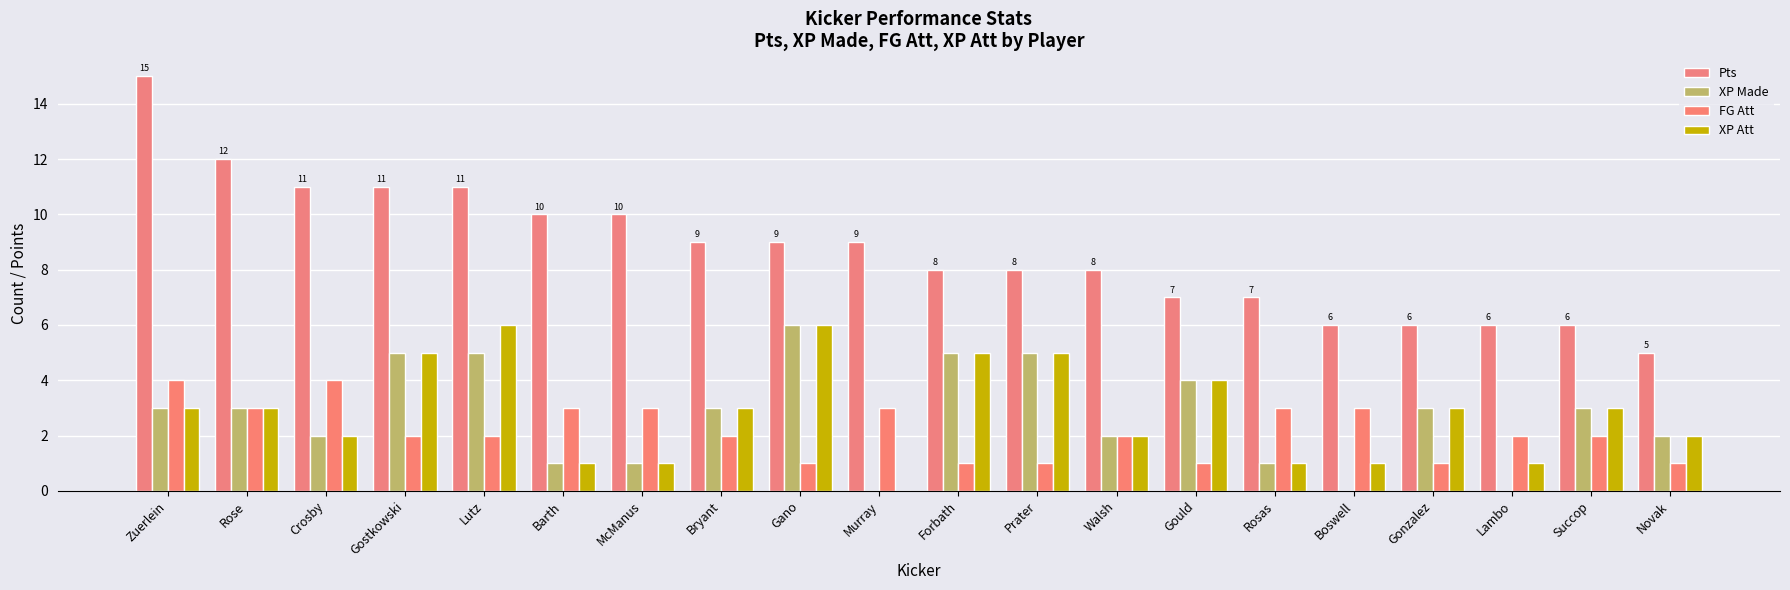

What is the maximum value shown in the chart?

15